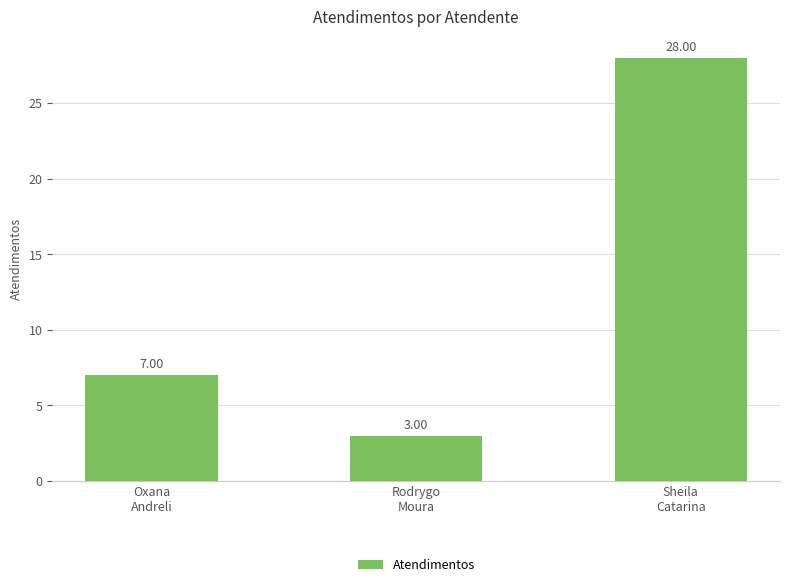

What is the change in value from Oxana
Andreli to Rodrygo
Moura?

-4